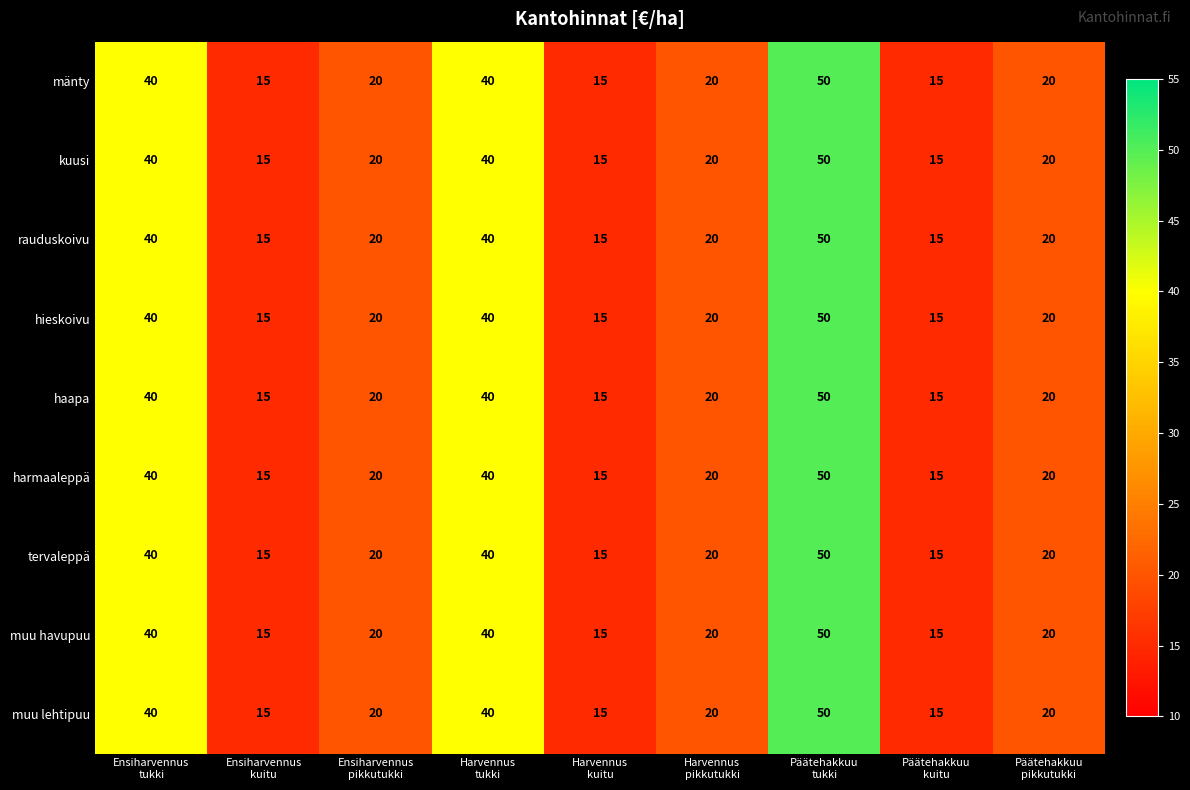

Count the haapa values in the range 15 to 40.

8